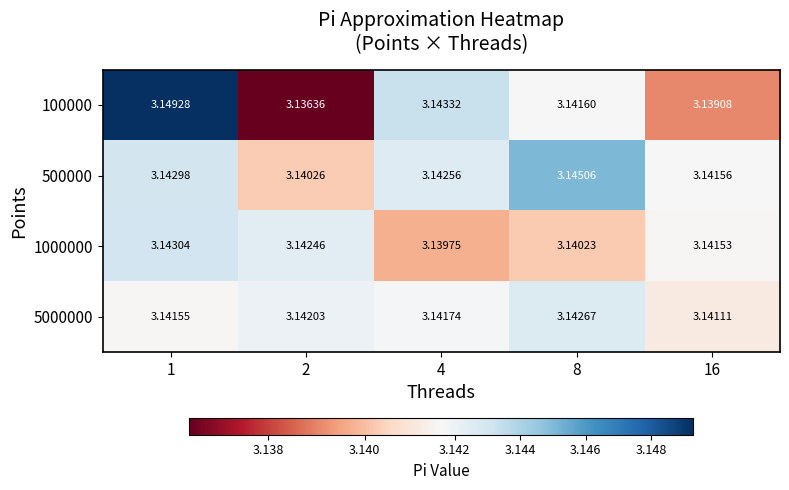

Rank the series at 4 from highest to lowest value.

100000, 500000, 5000000, 1000000